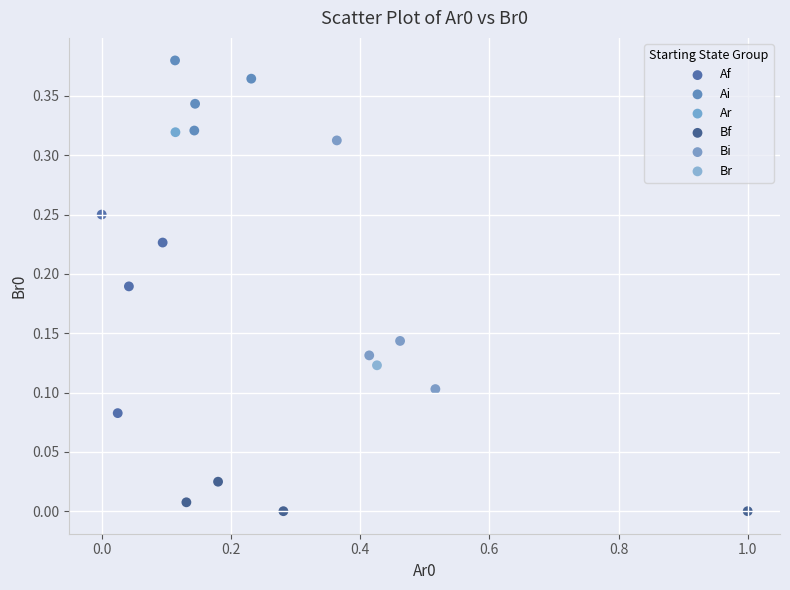

What are all the series names shown in the legend?

Af, Ai, Ar, Bf, Bi, Br